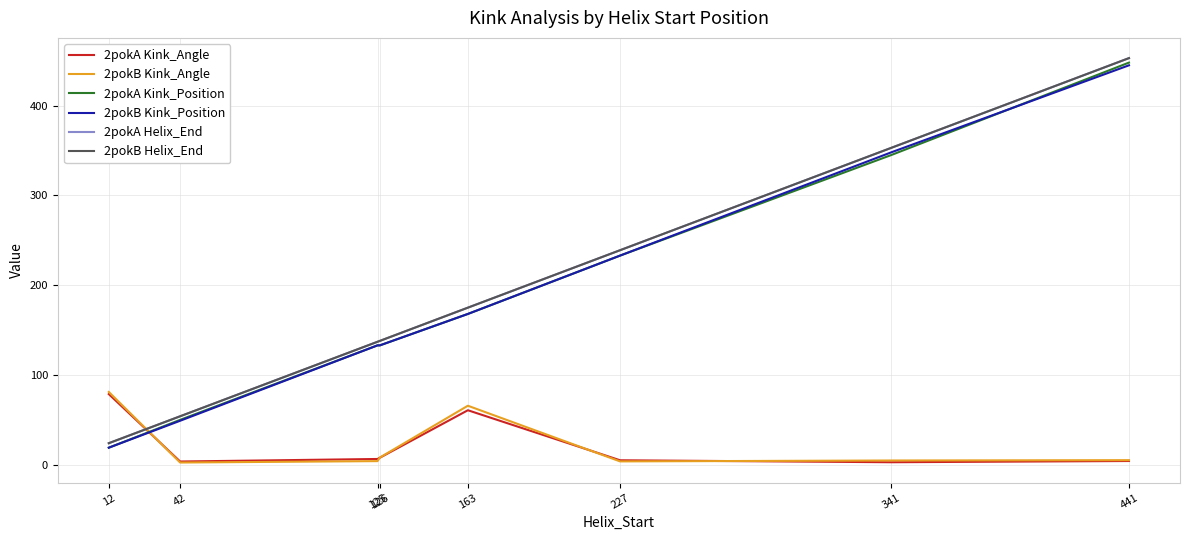

True or false: 2pokB Kink_Position and 2pokB Helix_End intersect in this chart.

False